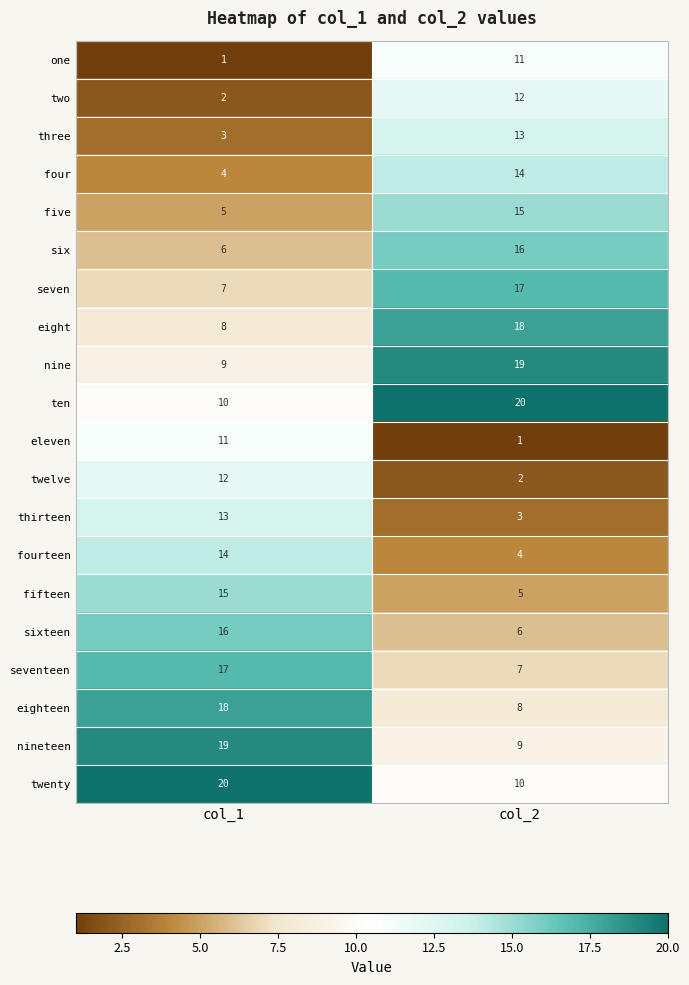

What is the sum of the four values at col_2 and col_1?

18